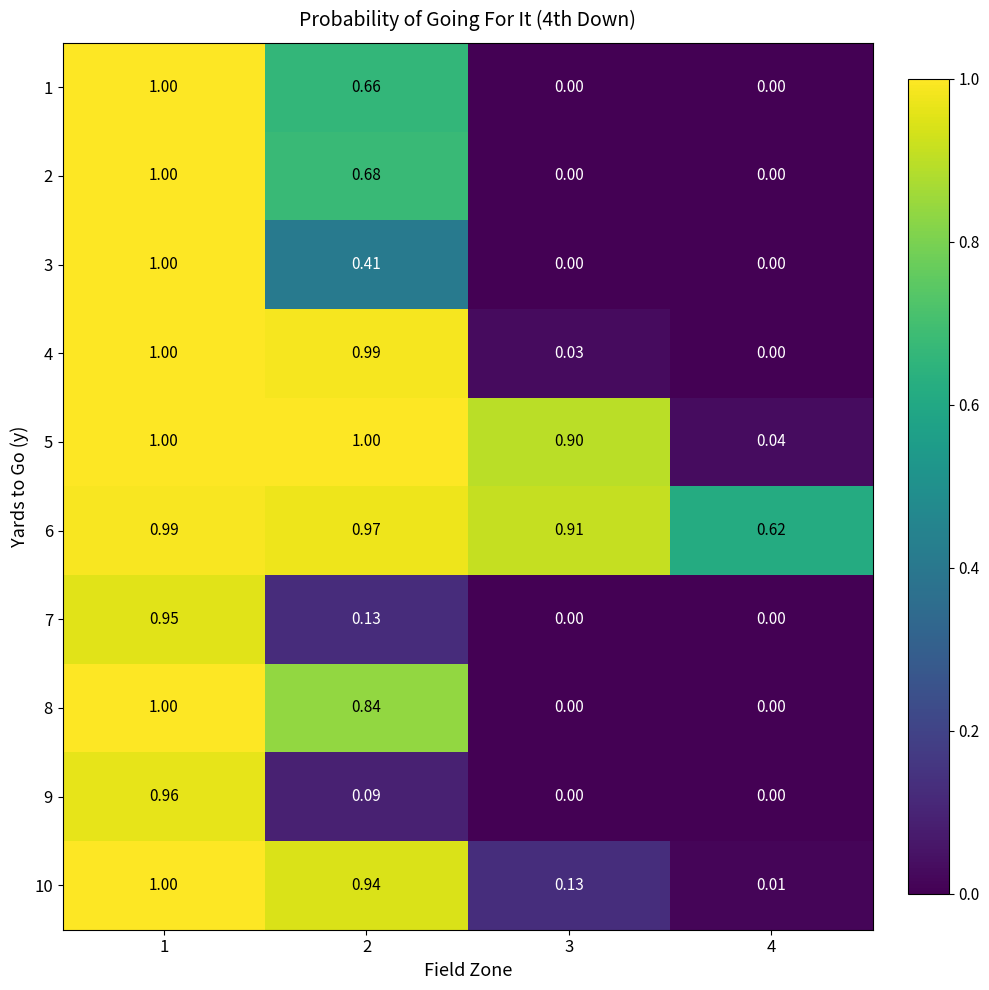

Reading right to left, list all the values displayed in this chart.

1: 4=0.0	3=0.0	2=0.7	1=1.0
2: 4=0.0	3=0.0	2=0.7	1=1.0
3: 4=0.0	3=0.0	2=0.4	1=1.0
4: 4=0.0	3=0.0	2=1.0	1=1.0
5: 4=0.0	3=0.9	2=1.0	1=1.0
6: 4=0.6	3=0.9	2=1.0	1=1.0
7: 4=0.0	3=0.0	2=0.1	1=0.9
8: 4=0.0	3=0.0	2=0.8	1=1.0
9: 4=0.0	3=0.0	2=0.1	1=1.0
10: 4=0.0	3=0.1	2=0.9	1=1.0